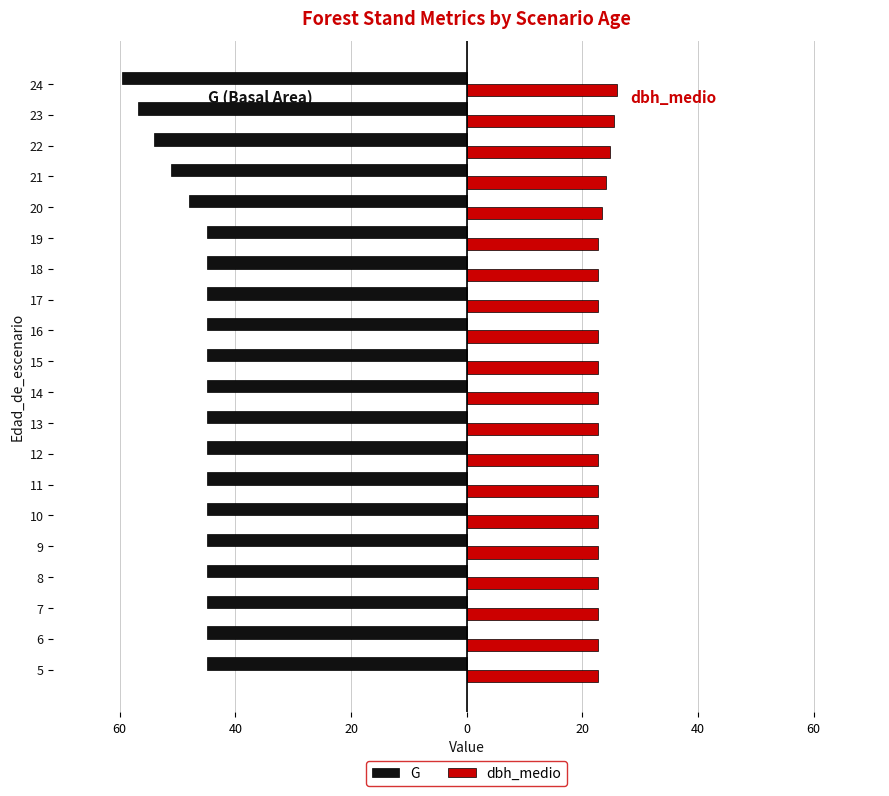

What are all the series names shown in the legend?

G, dbh_medio